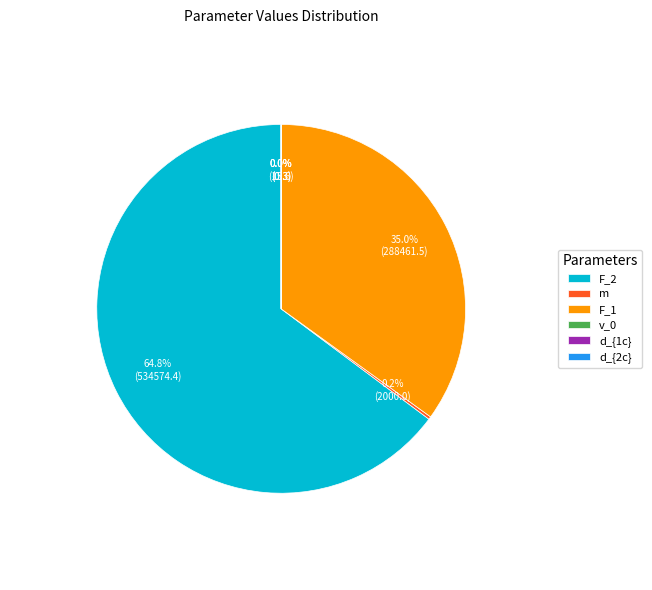

What is the largest slice in the pie chart?

F_2